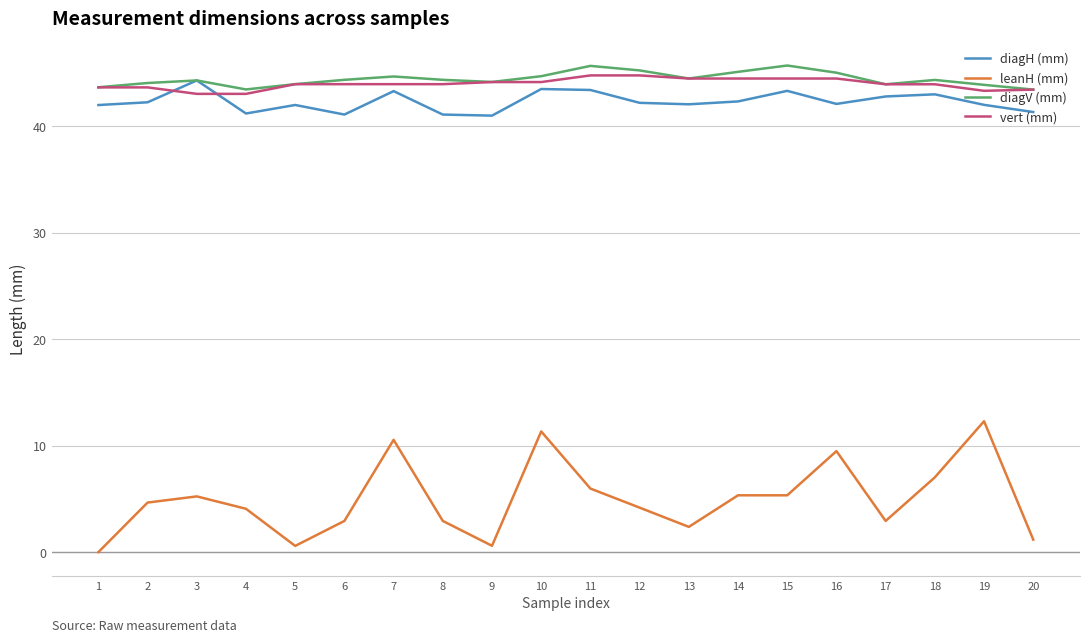

Between which two adjacent categories do diagH (mm) and vert (mm) first intersect?

2 and 3